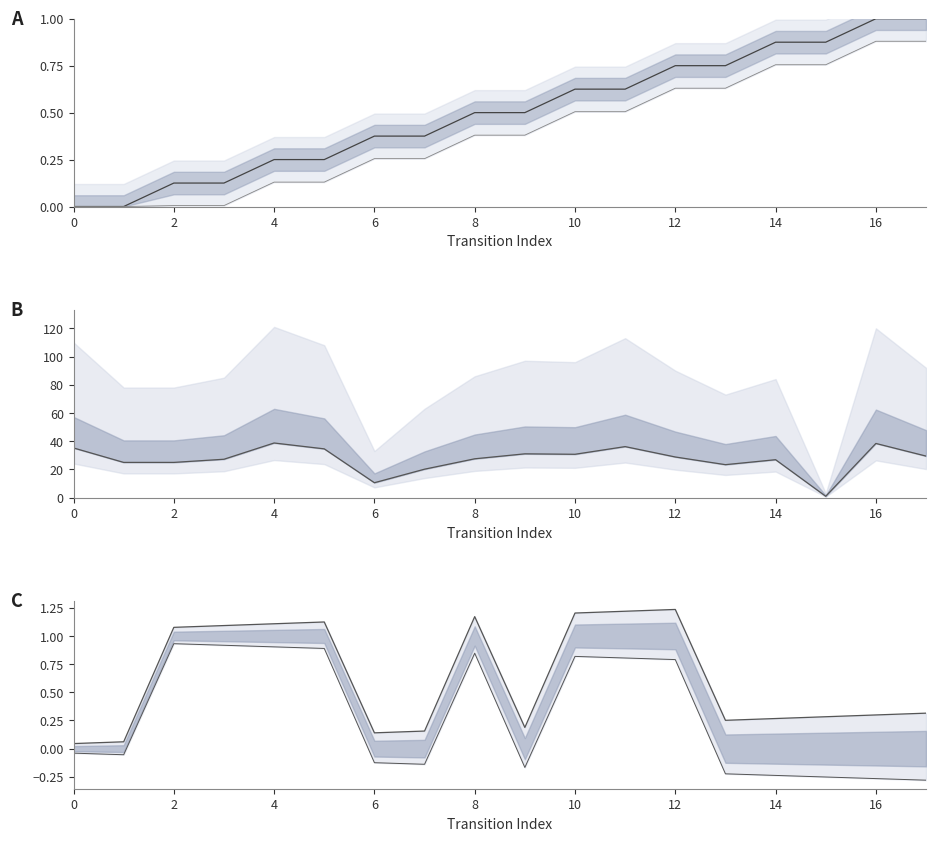

What is the difference between the second highest and second lowest values in the output_symbol lower series?

1.2